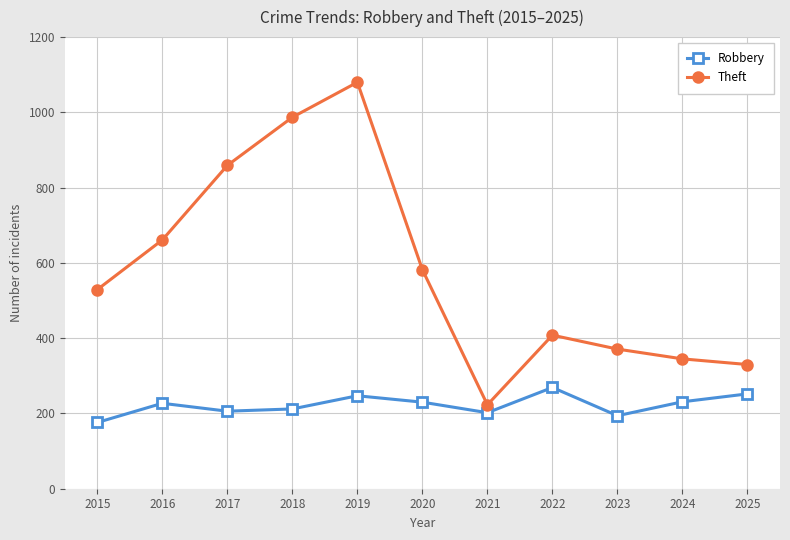

At which category is the sum across all series the highest?

2019